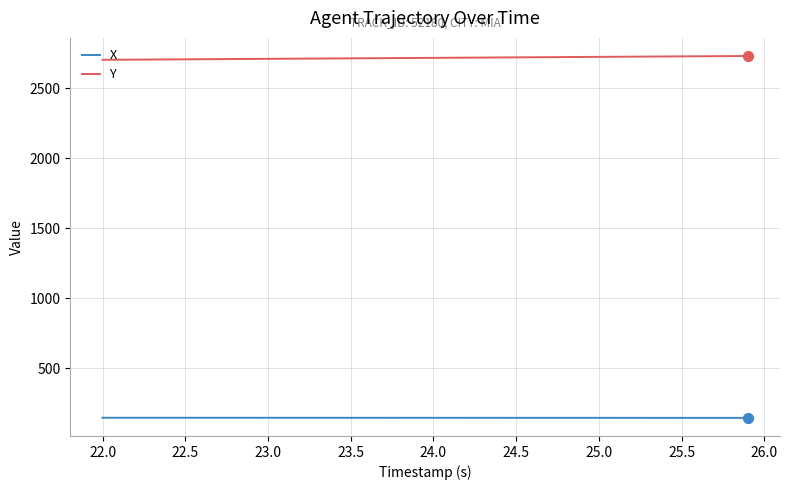

At how many categories does at least one series exceed 1929?

40